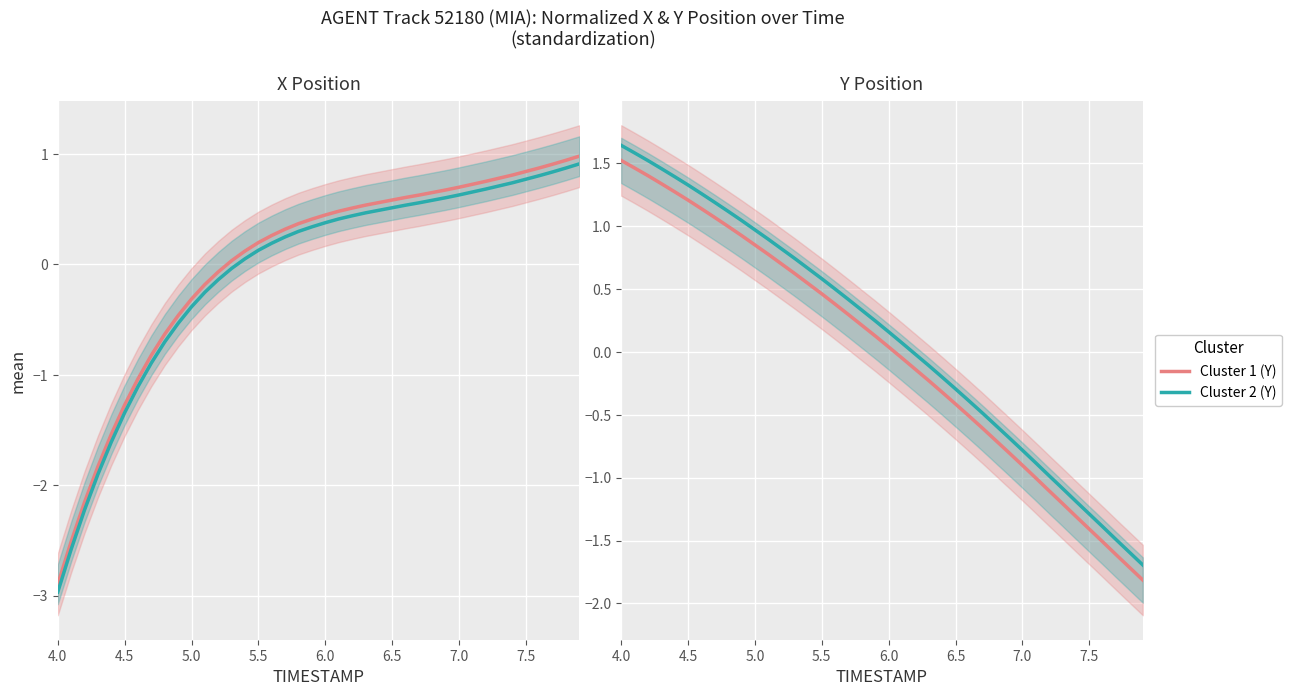

Which series has the widest spread of values?

Cluster 1 (X)